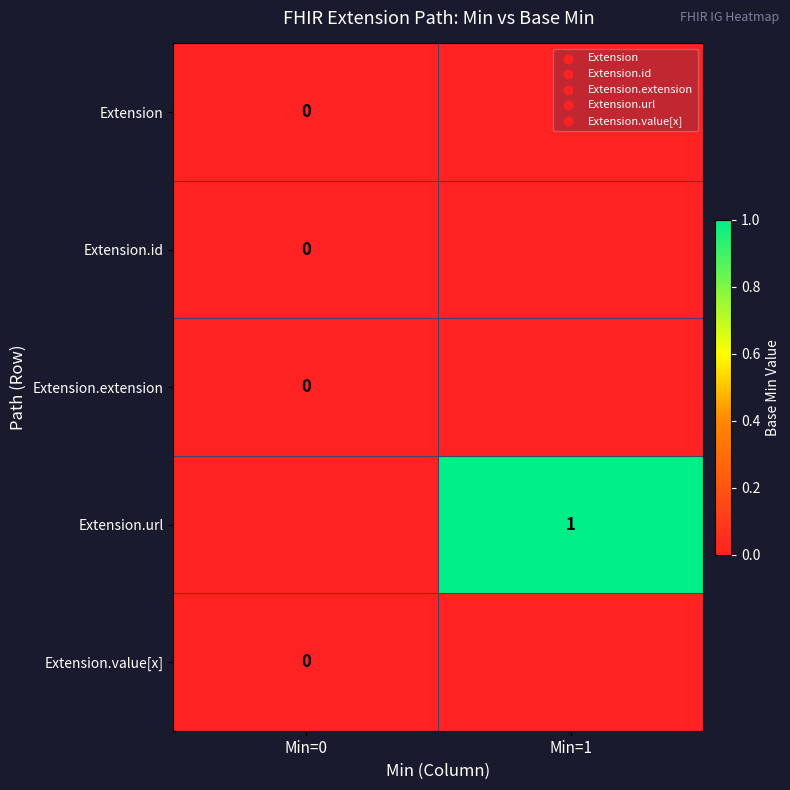

The Extension.extension series shows -0.8 at Min=1. True or false?

False